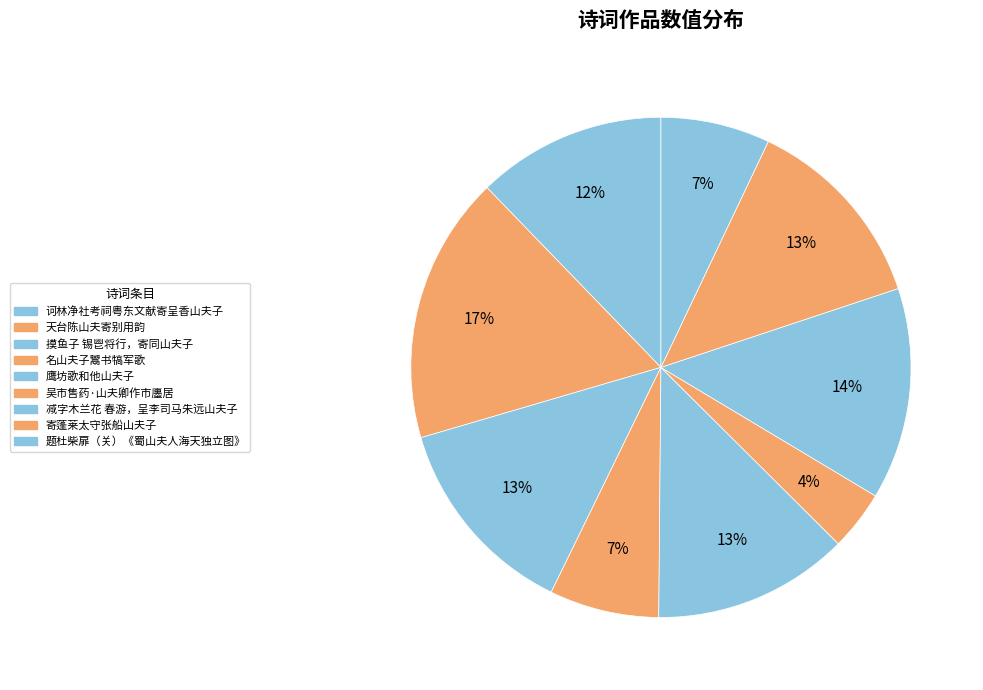

To the nearest percent, what is the difference between the largest and smallest slice percentages?

13%